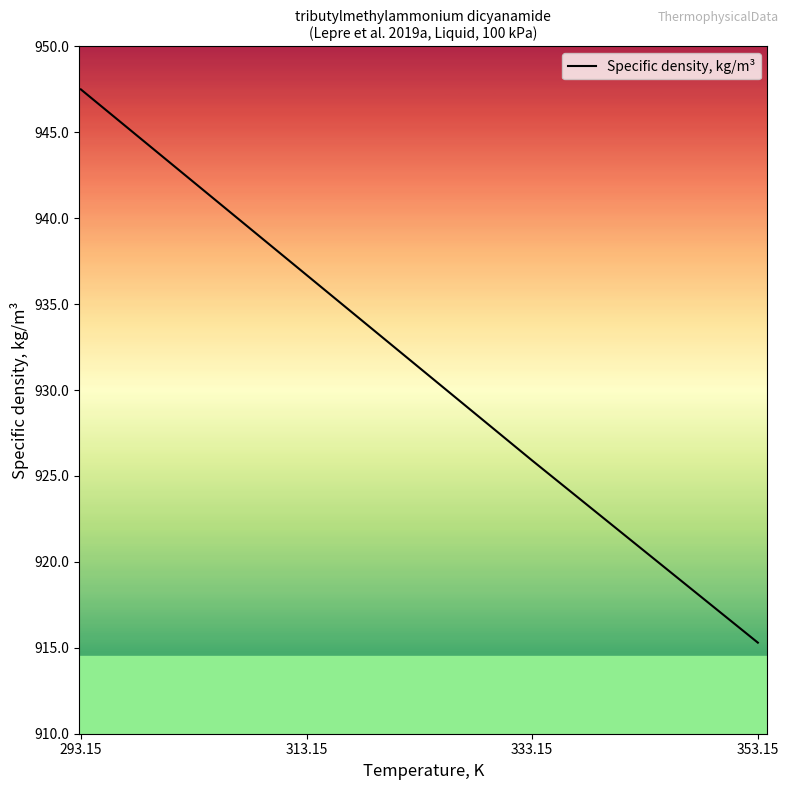

What position from the left is 293.15?

1